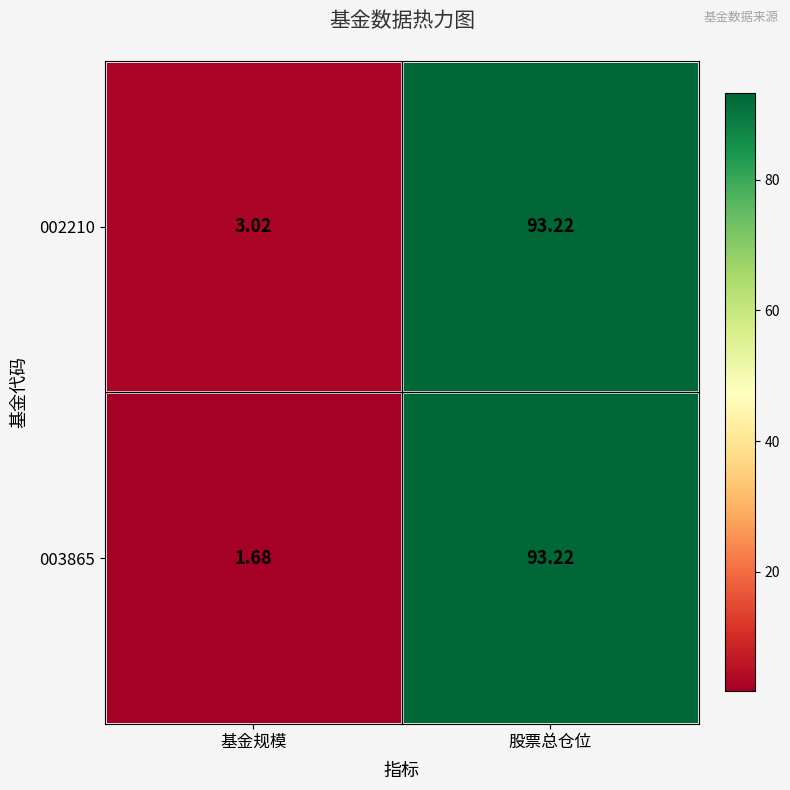

Rank the categories by 002210 value from lowest to highest.

基金规模, 股票总仓位